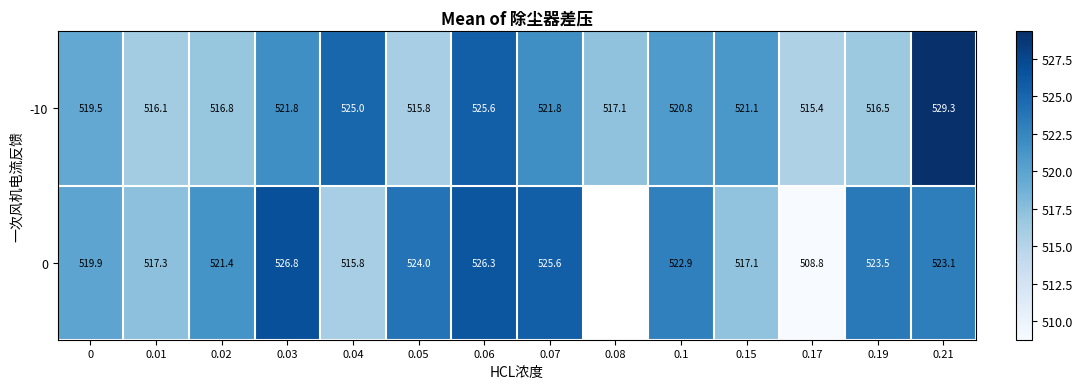

Is the value of 0 at 0.01 greater than the value of -10 at 0.04?

No